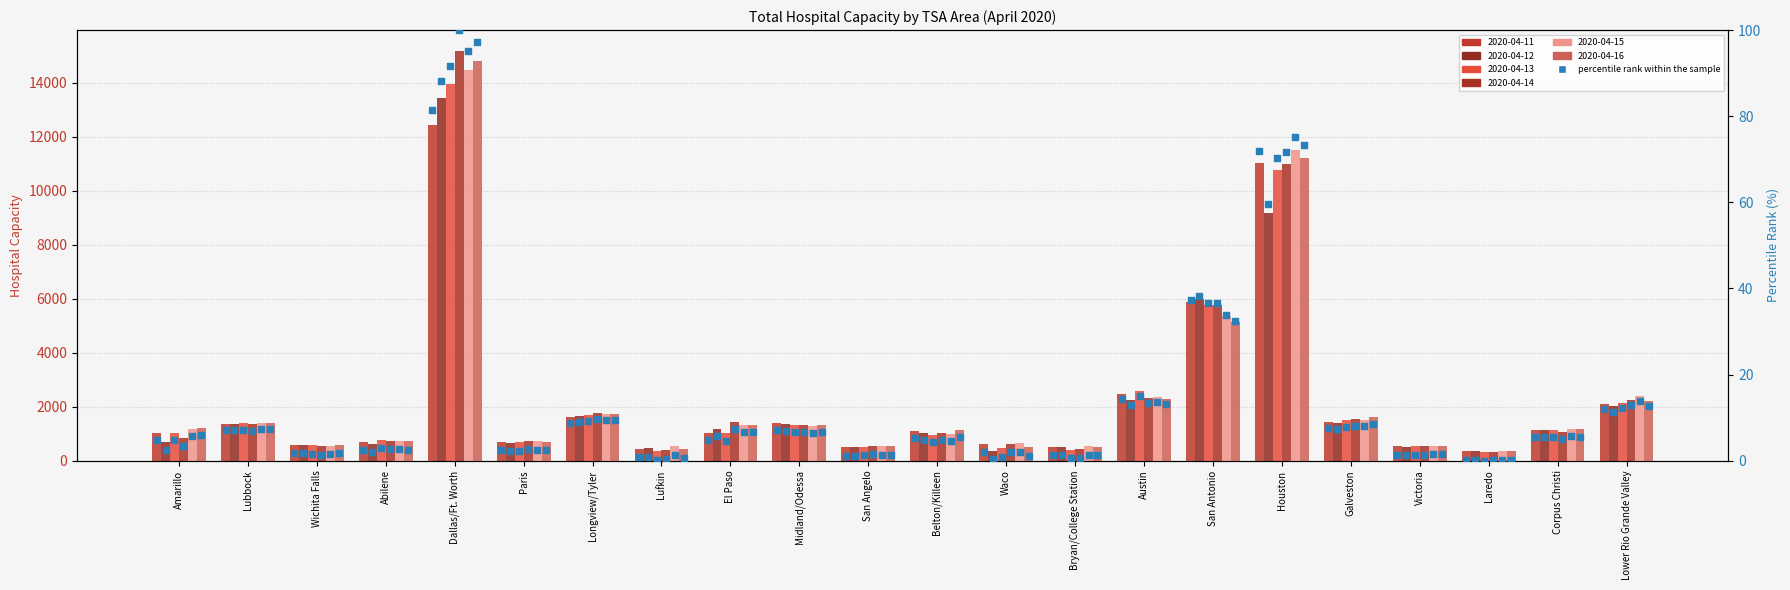

Which has a higher value, Victoria or San Angelo?

Victoria